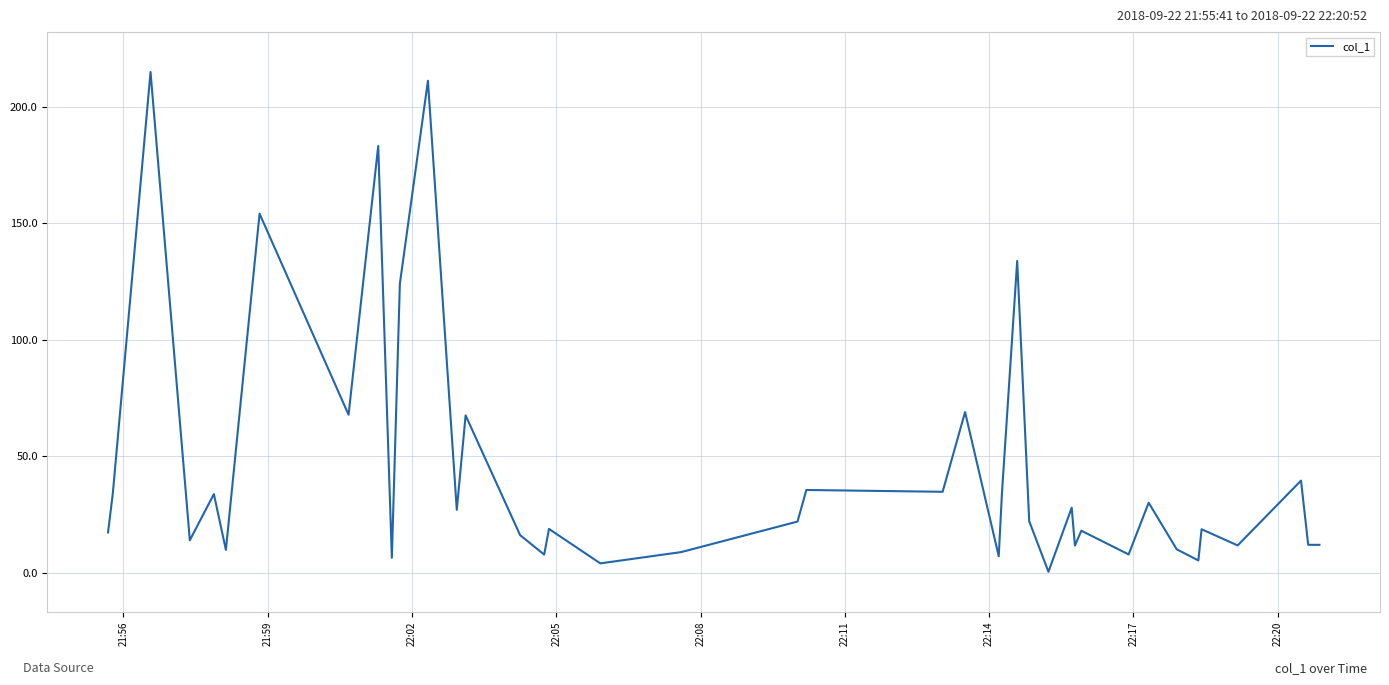

What is the maximum value shown in the chart?

215.0